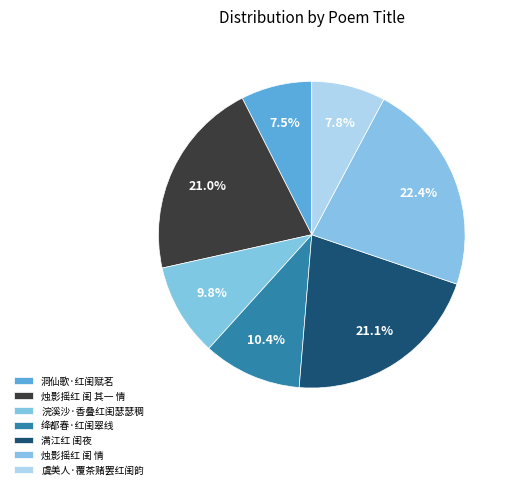

What percentage is NOT represented by 满江红 闺夜?

78.9%